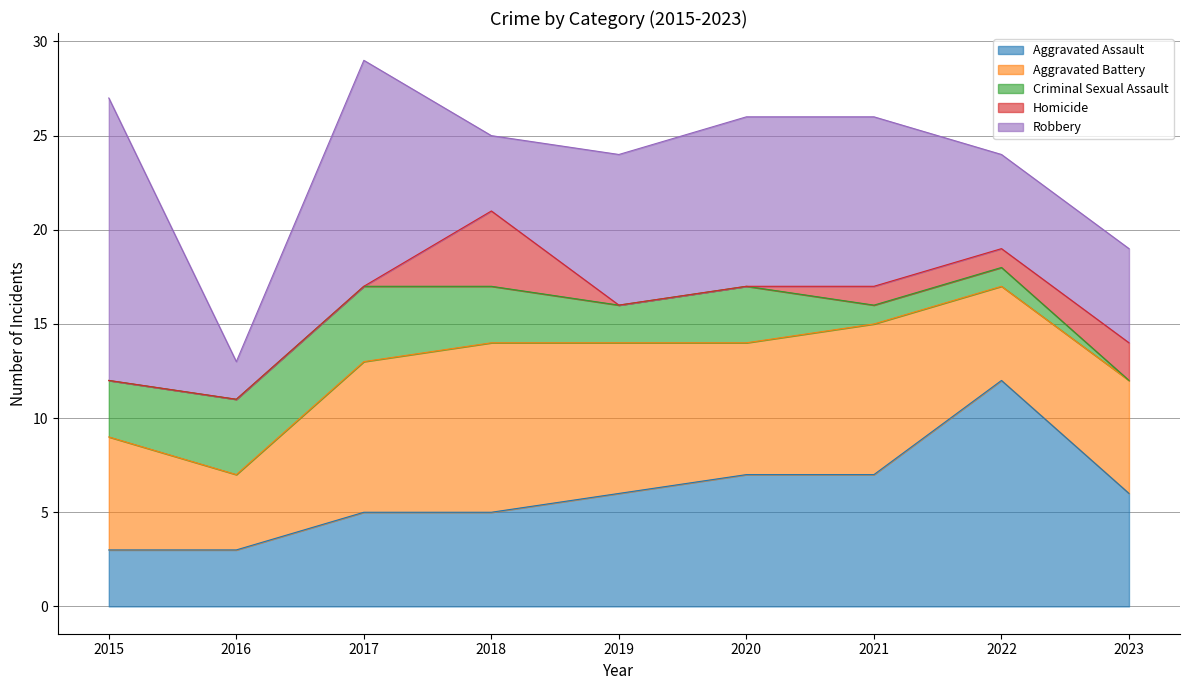

Between 2018 and 2023, which series saw the biggest shift?

Aggravated Battery